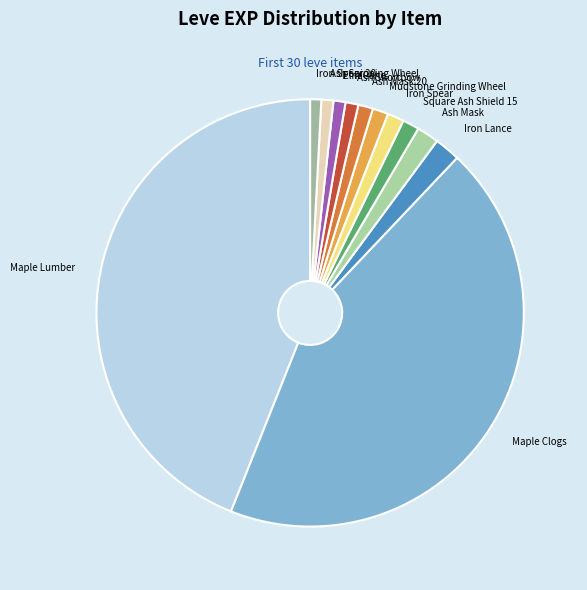

What is the ratio of the value at Square Ash Shield 15 to the value at Ash Mask?

0.8